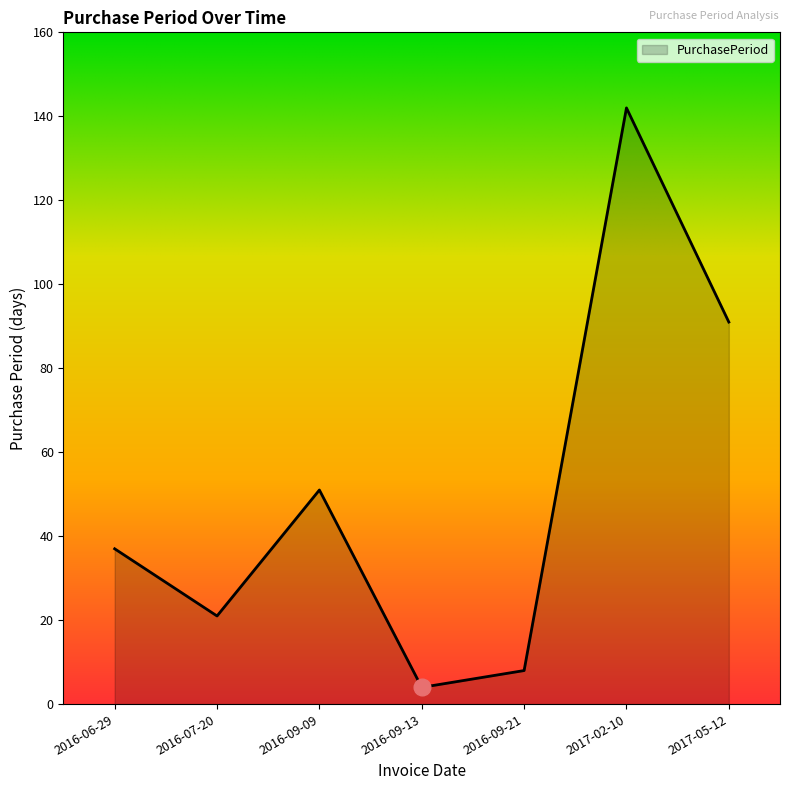

Where is the data nearest to the value 73?

2017-05-12